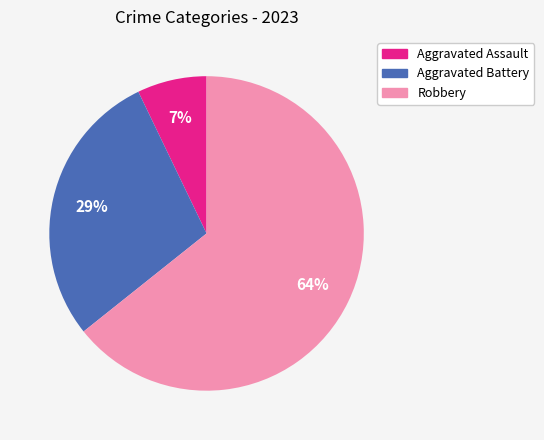

To the nearest percent, what is the average slice percentage?

33%